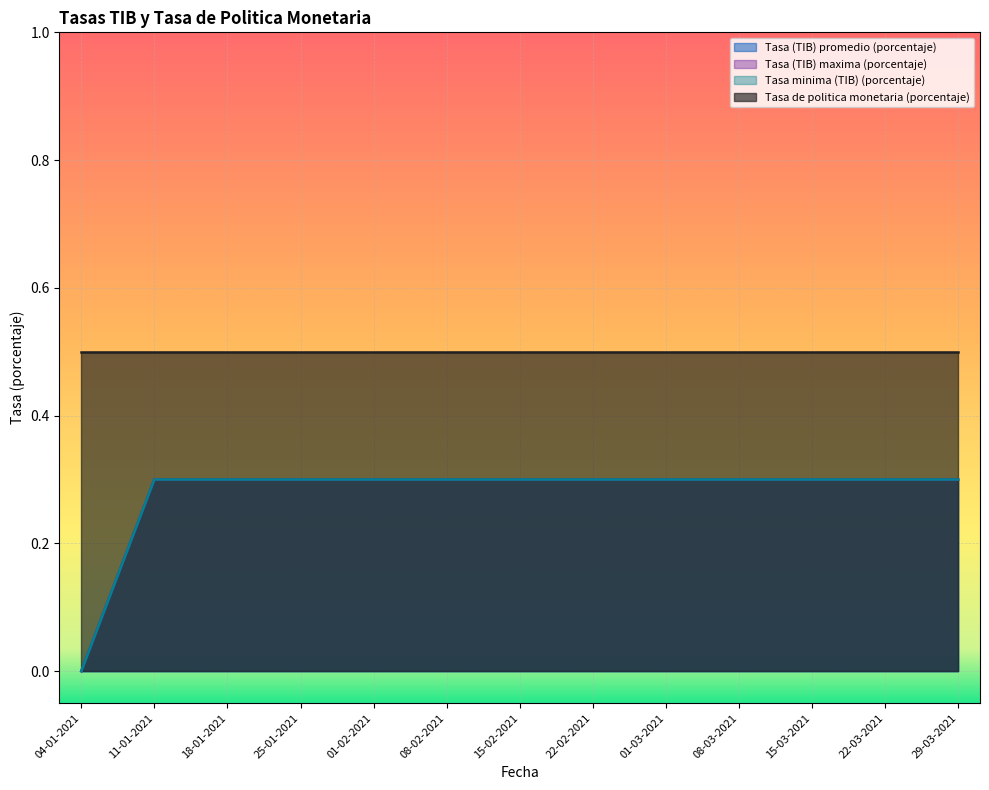

What is the label of the 5th point from the left?

01-02-2021